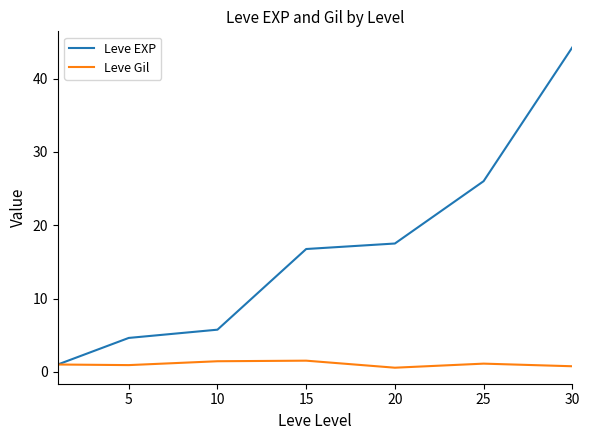

Rank the series by their maximum value, from highest to lowest.

Leve EXP, Leve Gil